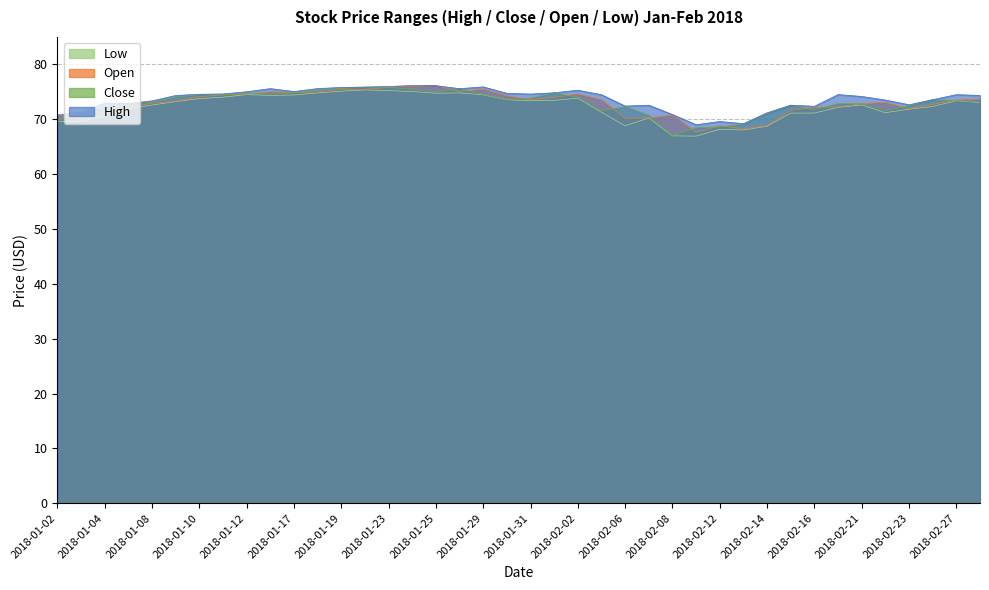

Reading left to right, extract all data points from this chart.

High: 70.8	71.3	72.9	72.9	73.3	74.3	74.5	74.6	75.0	75.6	75.0	75.6	75.8	75.9	76.0	76.1	76.1	75.6	75.9	74.7	74.6	74.8	75.3	74.5	72.4	72.6	70.9	69.0	69.6	69.2	71.2	72.6	72.4	74.5	74.2	73.5	72.6	73.6	74.5	74.3
Close: 69.8	70.9	72.2	72.8	73.1	74.0	74.5	74.4	74.8	74.6	74.8	75.3	75.6	75.8	75.8	75.4	74.9	75.6	74.5	73.5	73.8	74.8	74.0	71.5	72.3	70.7	67.0	68.5	68.6	69.1	71.1	72.5	71.7	72.9	72.9	71.5	72.5	73.5	73.4	73.1
Open: 70.8	69.9	70.9	72.2	72.9	73.2	74.1	74.5	74.6	75.0	74.9	75.0	75.5	75.5	75.8	76.0	76.1	75.0	75.5	74.3	73.5	74.0	74.6	73.5	70.2	70.2	70.8	67.6	68.8	68.2	68.8	71.6	72.2	72.2	72.8	73.1	71.9	72.7	73.5	73.7
Low: 69.6	69.6	70.6	72.0	72.6	73.2	73.8	74.0	74.5	74.3	74.4	74.8	75.1	75.3	75.2	75.0	74.7	74.8	74.5	73.5	73.4	73.4	73.8	71.3	68.8	70.2	67.0	66.9	68.2	68.0	68.7	71.1	71.1	72.2	72.6	71.2	71.8	72.3	73.4	73.0